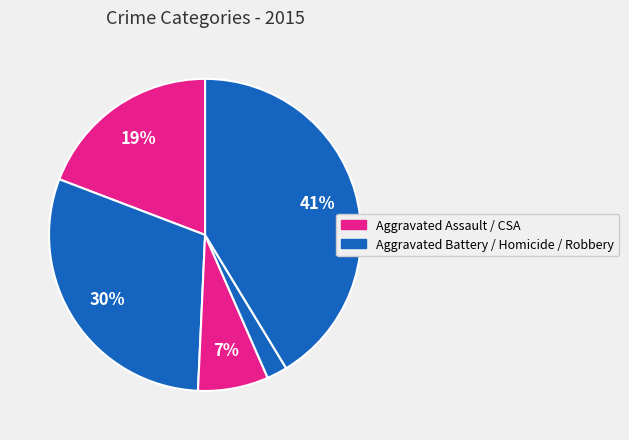

To the nearest percent, what is the average slice percentage?

20%